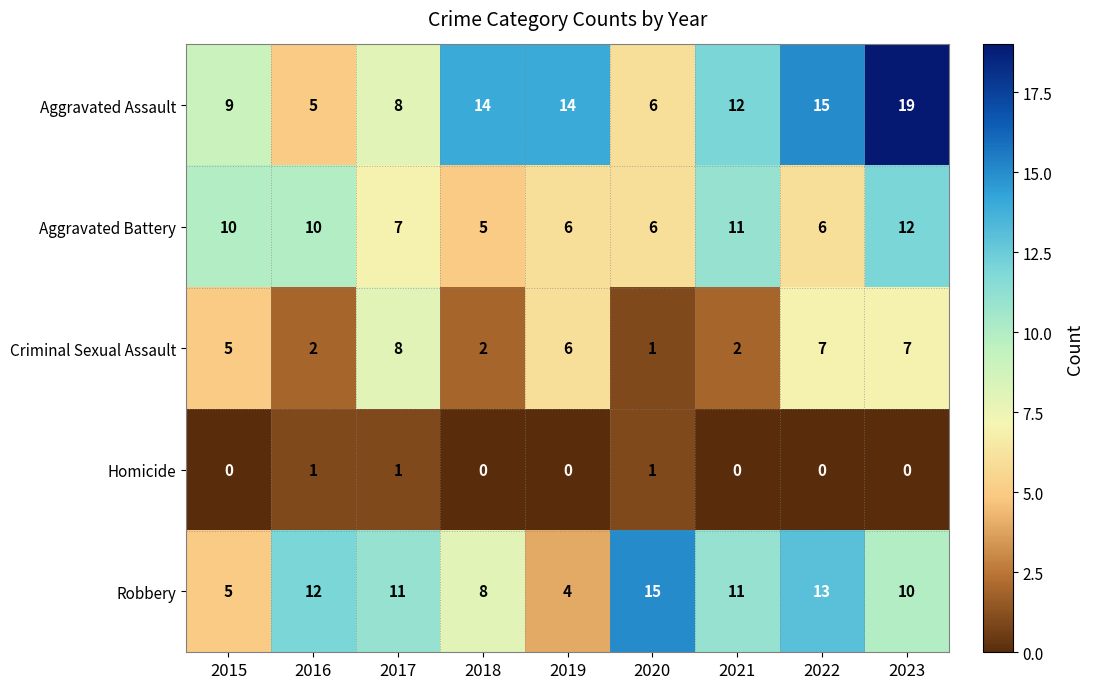

Which series has the largest total across all categories?

Aggravated Assault